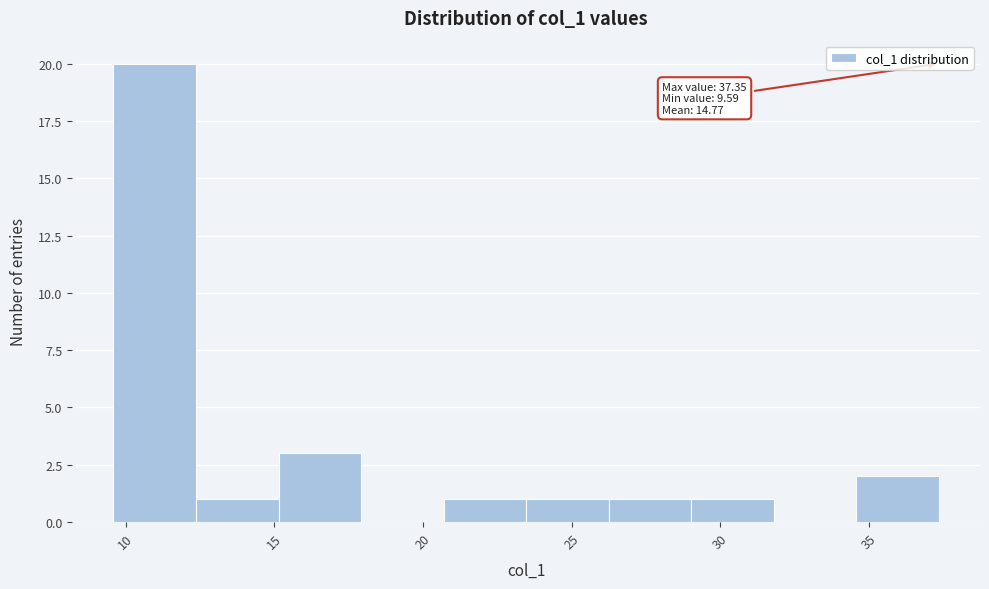

Which range on the x-axis has the tallest bar?

9.5 to 12.5